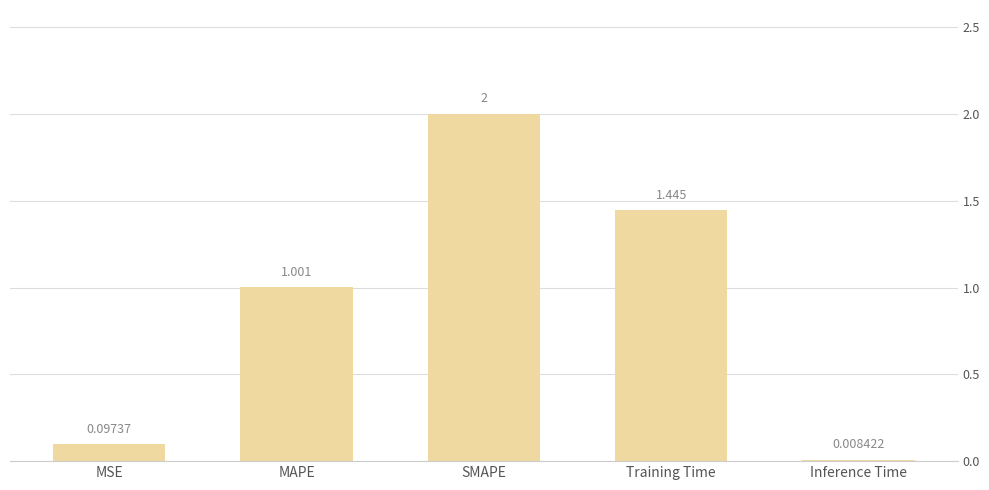

What is the greatest value displayed?

2.0